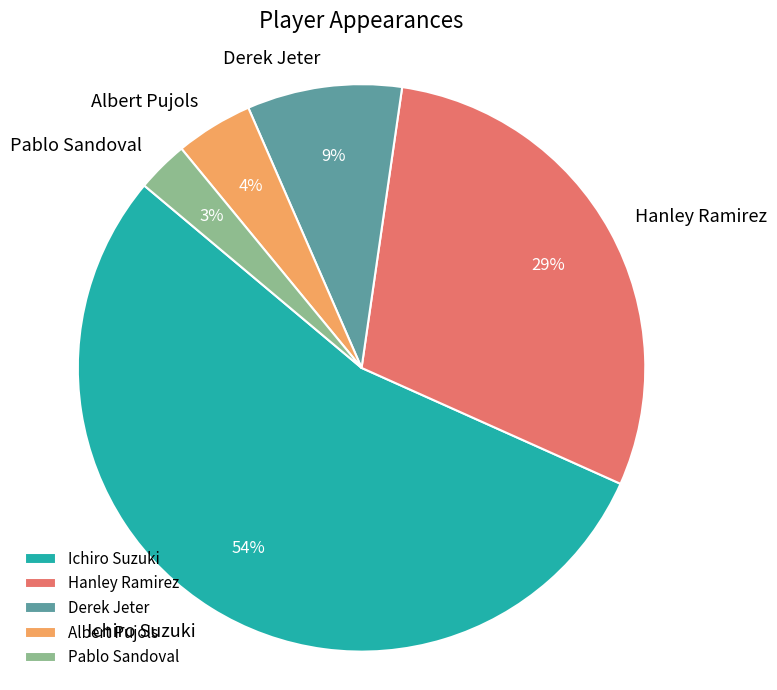

What is the ratio of the value at Derek Jeter to the value at Hanley Ramirez?

0.3